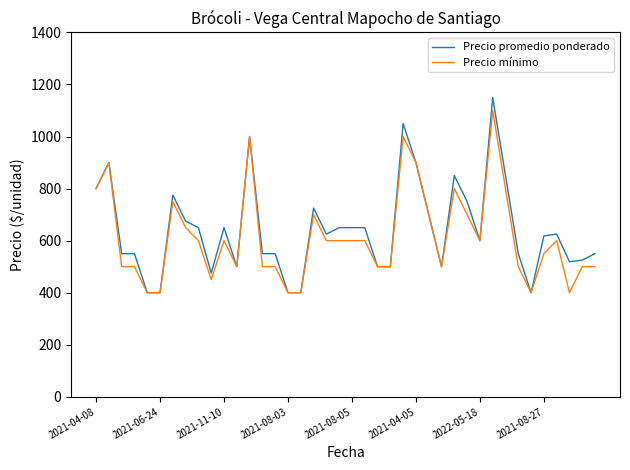

Which series has the widest spread of values?

Precio promedio ponderado